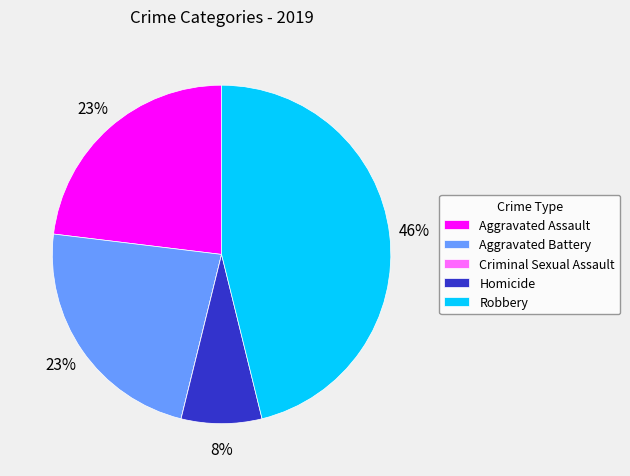

Is there any slice that represents more than half of the pie?

No